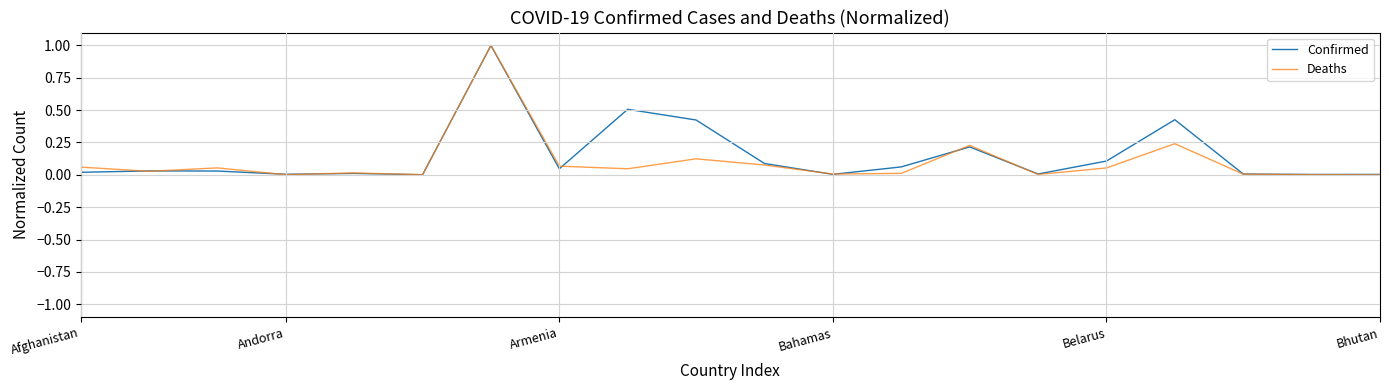

True or false: Deaths has more than 1 interior local peaks.

True